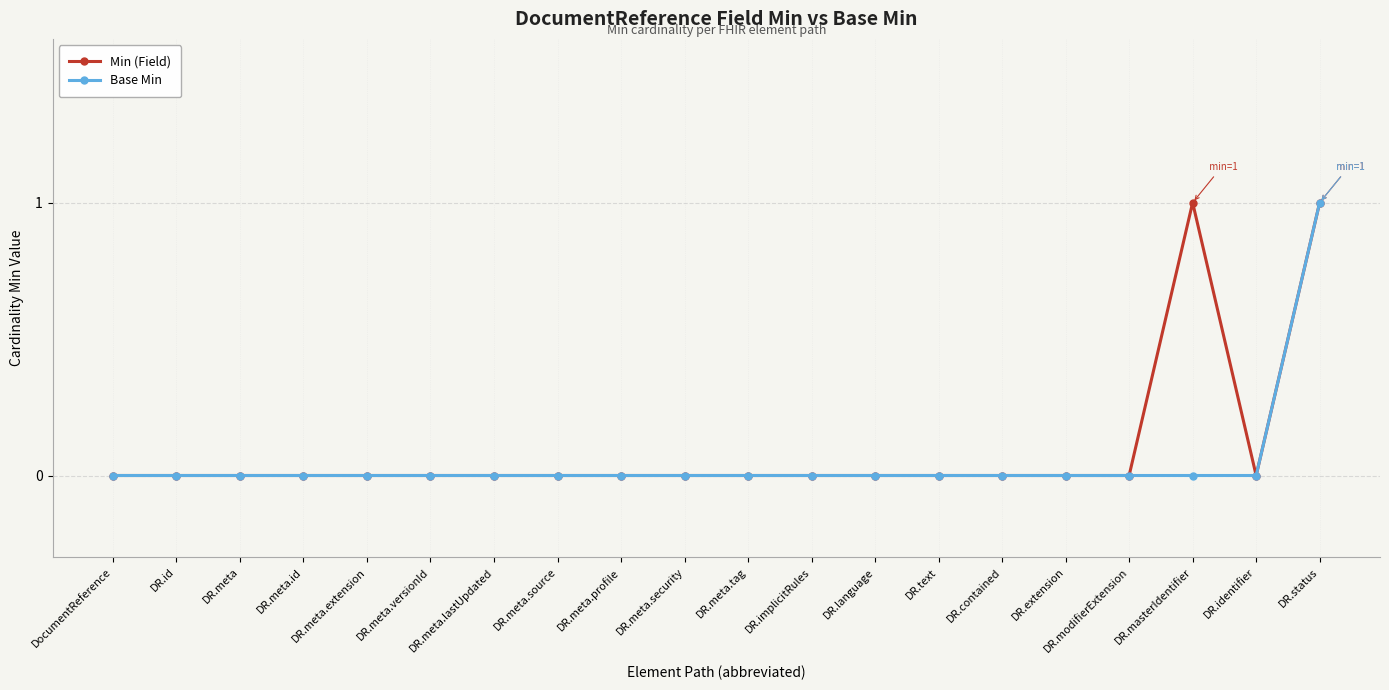

Reading left to right, what are all the values shown in this chart?

Min (Field): DocumentReference=0	DR.id=0	DR.meta=0	DR.meta.id=0	DR.meta.extension=0	DR.meta.versionId=0	DR.meta.lastUpdated=0	DR.meta.source=0	DR.meta.profile=0	DR.meta.security=0	DR.meta.tag=0	DR.implicitRules=0	DR.language=0	DR.text=0	DR.contained=0	DR.extension=0	DR.modifierExtension=0	DR.masterIdentifier=1	DR.identifier=0	DR.status=1
Base Min: DocumentReference=0	DR.id=0	DR.meta=0	DR.meta.id=0	DR.meta.extension=0	DR.meta.versionId=0	DR.meta.lastUpdated=0	DR.meta.source=0	DR.meta.profile=0	DR.meta.security=0	DR.meta.tag=0	DR.implicitRules=0	DR.language=0	DR.text=0	DR.contained=0	DR.extension=0	DR.modifierExtension=0	DR.masterIdentifier=0	DR.identifier=0	DR.status=1